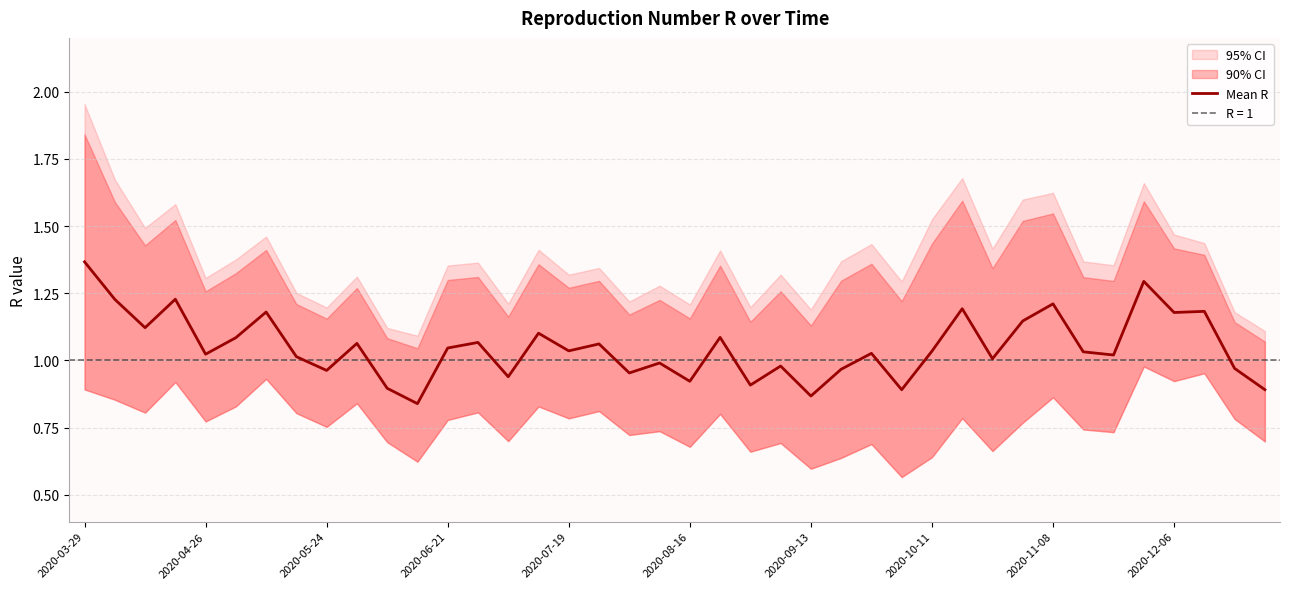

What is the difference between the maximum and minimum values?

0.5